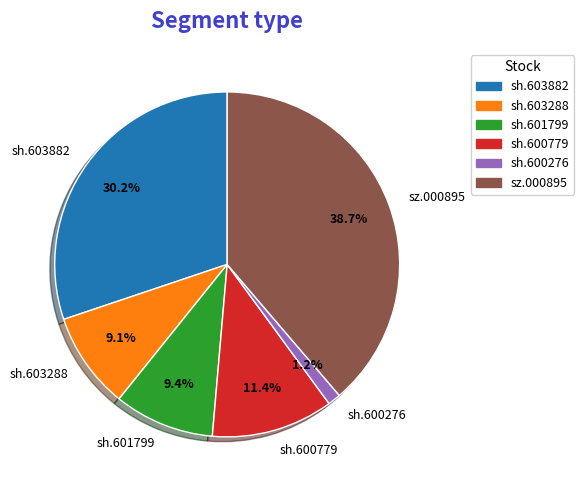

To the nearest percent, what is the difference between the largest and smallest slice percentages?

38%